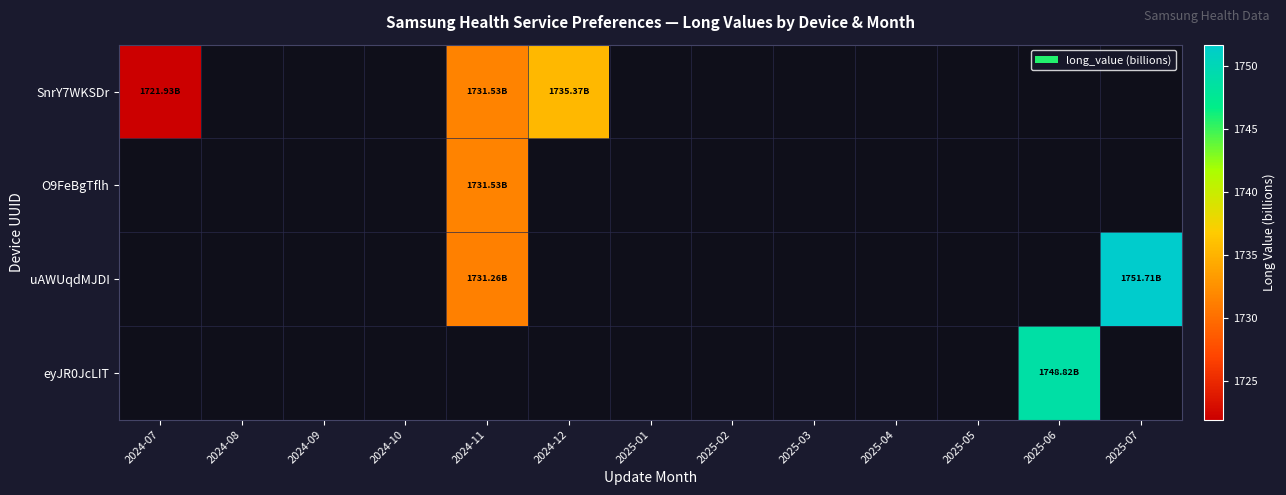

How many categories are shown in the chart?

13